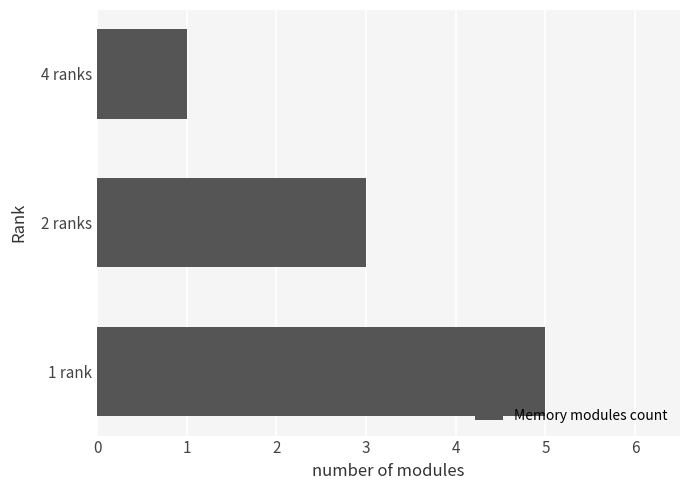

Rank the categories by value from highest to lowest.

1 rank, 2 ranks, 4 ranks